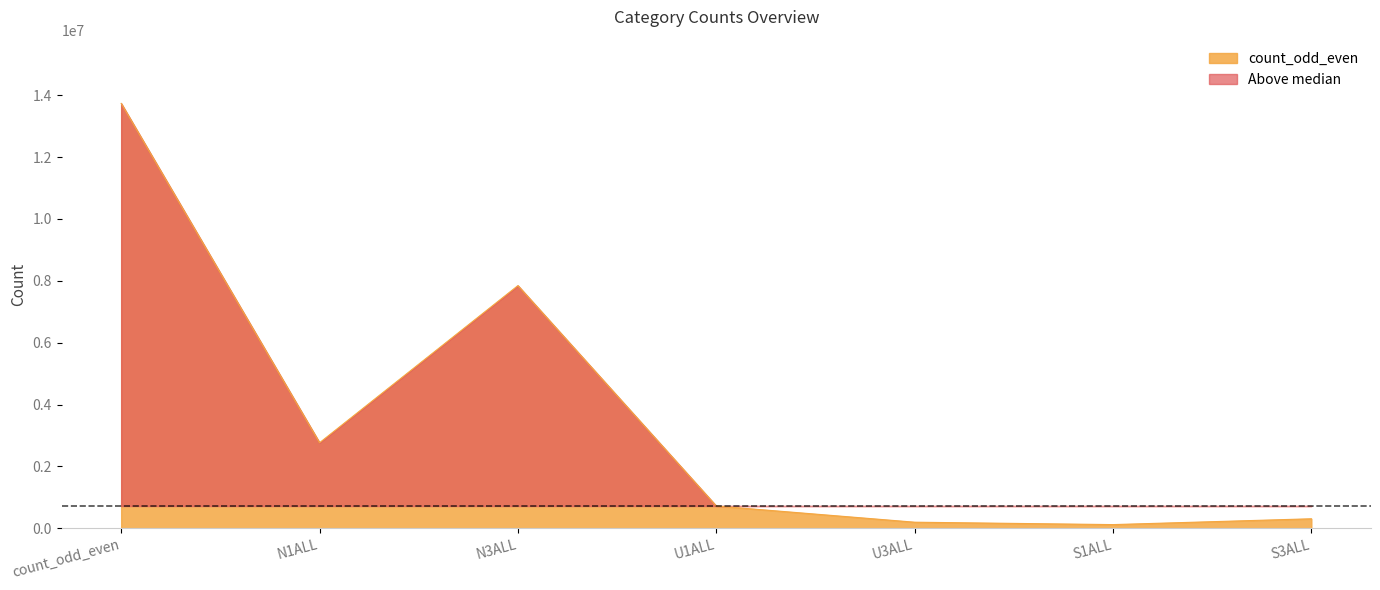

How many values exceed 718106?

3